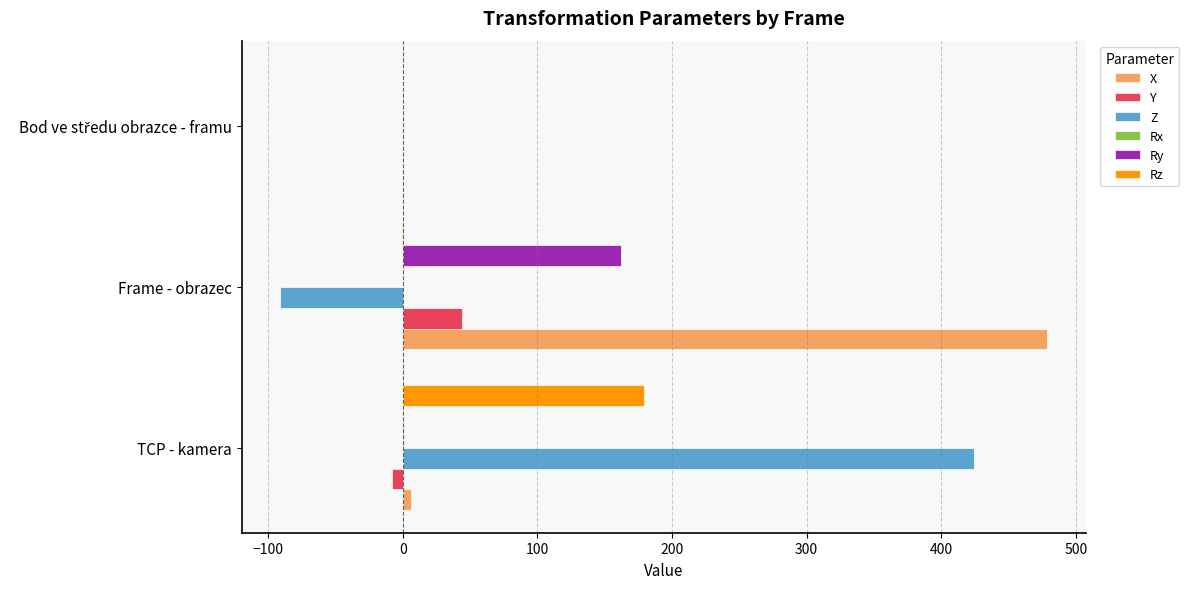

Which label corresponds to the largest value in the chart?

Frame - obrazec